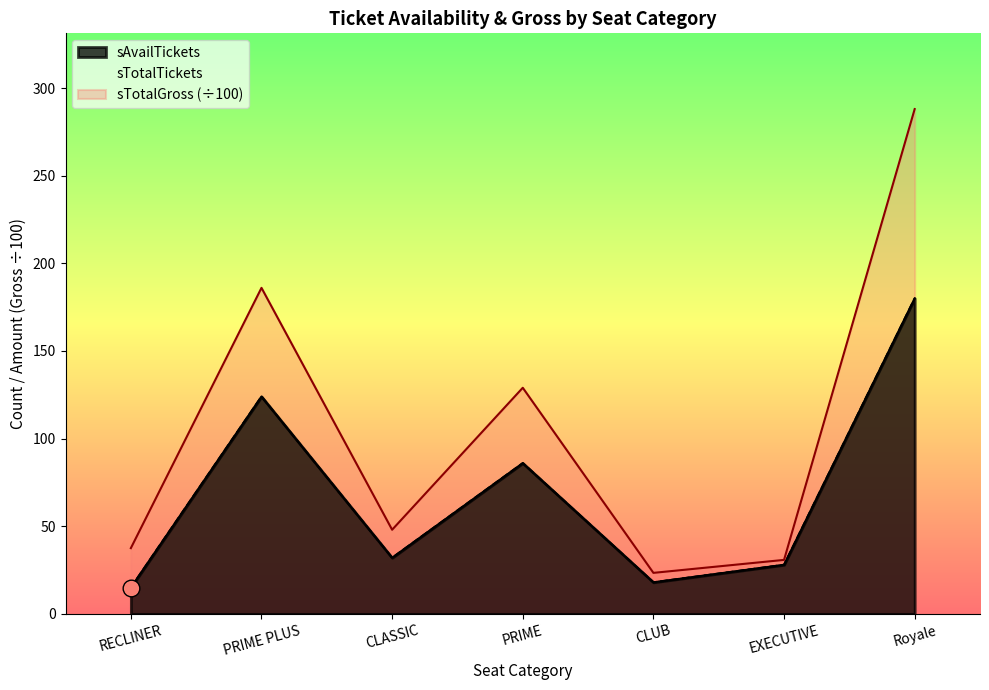

Where is the first local minimum for sTotalTickets?

CLASSIC